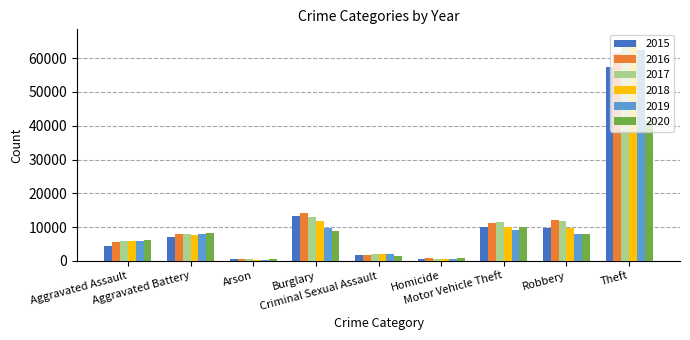

At which label is 2016 closest to 31068?

Burglary